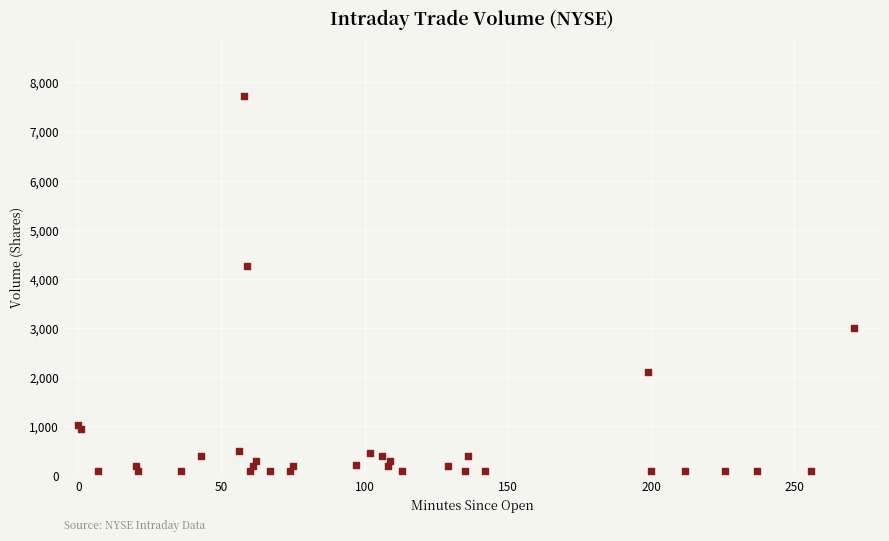

What is the range of Y values (max minus min)?

7630